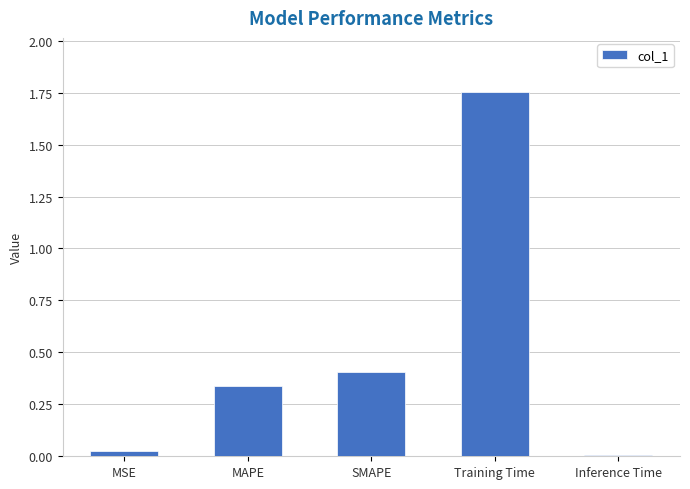

What is the sum of the values at Training Time and SMAPE?

2.2